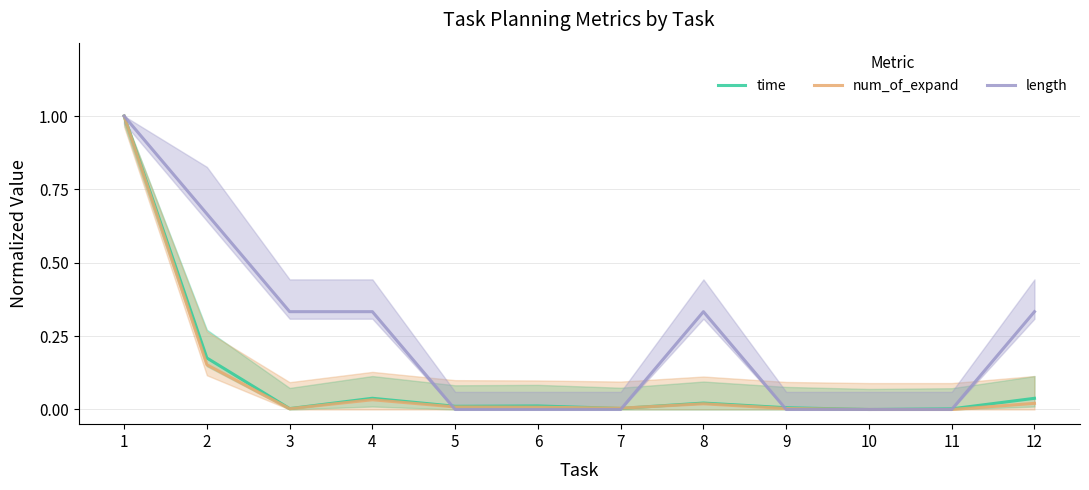

At which category is the sum across all series the highest?

1